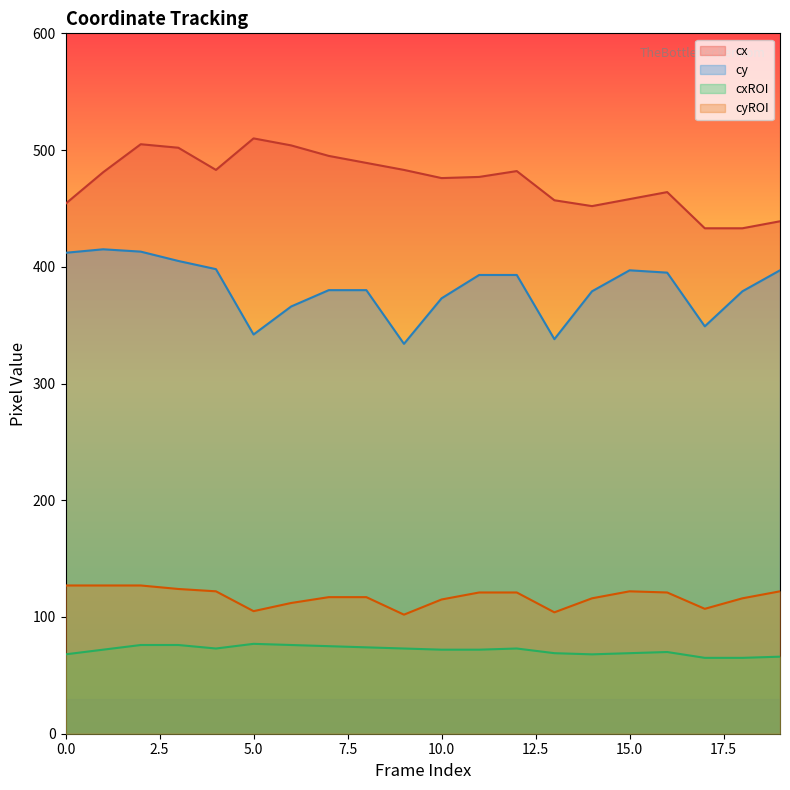

List the series in order of their peak value, lowest first.

cxROI, cyROI, cy, cx